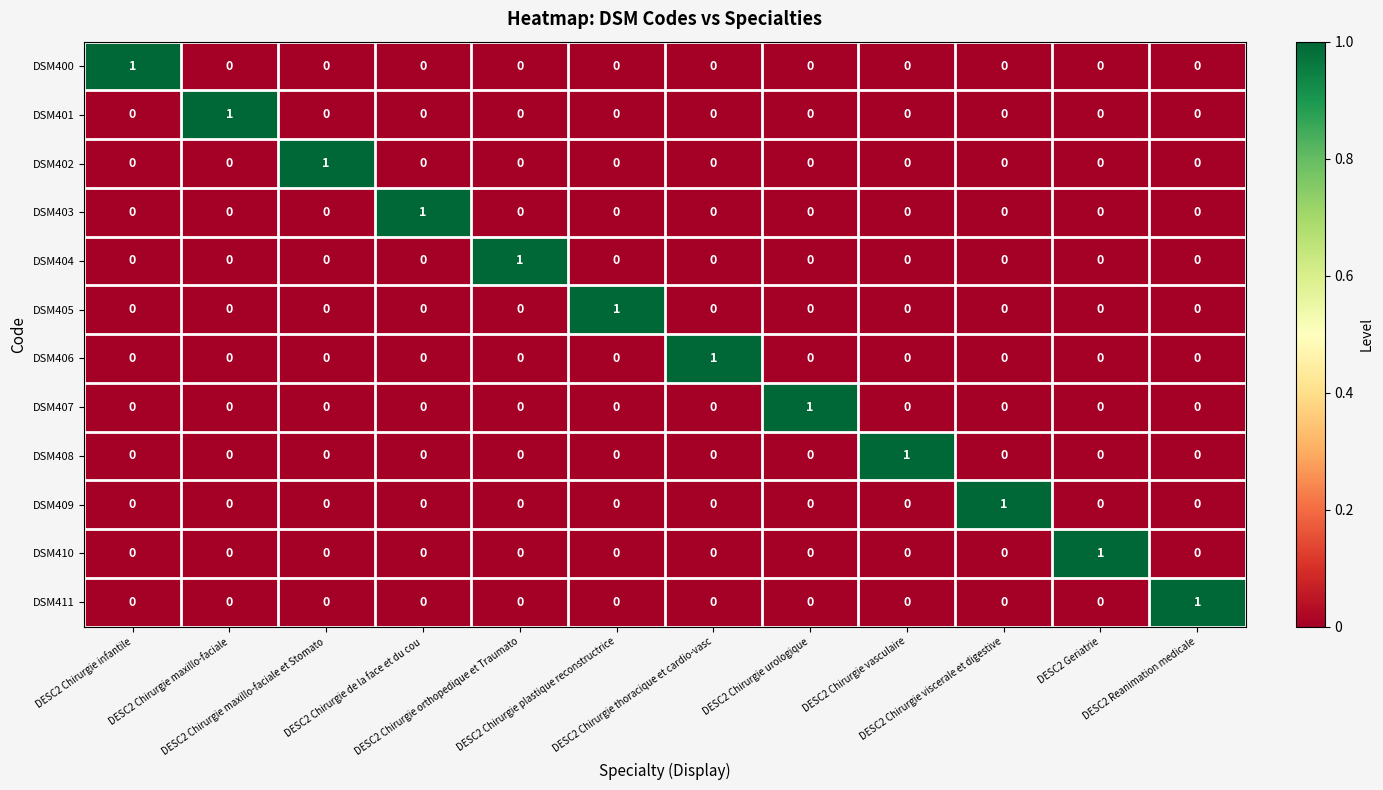

How many DSM407 values are between 0 and 1?

12